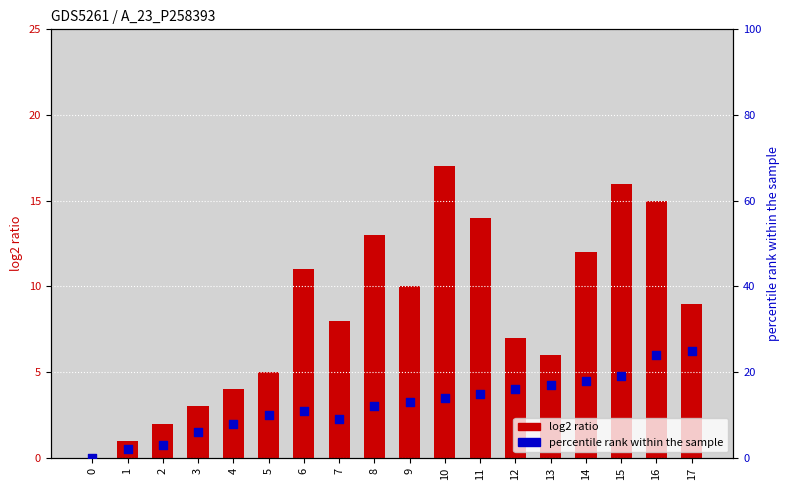

Which series has the largest Y range (max minus min)?

1 [0x3][0x0]